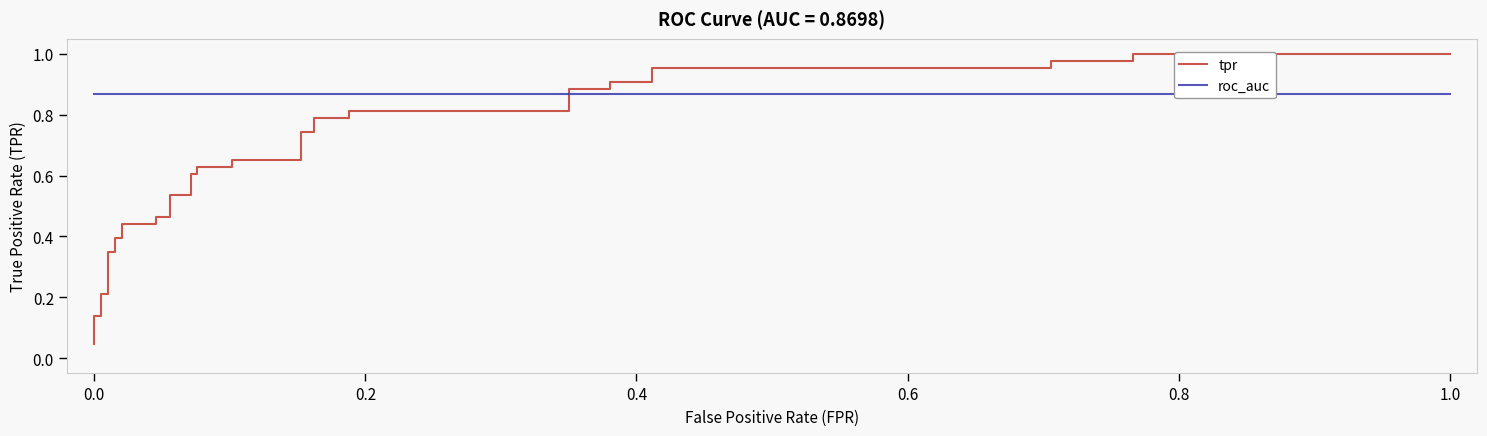

Is it true that the value at 33 is 0.4?

False